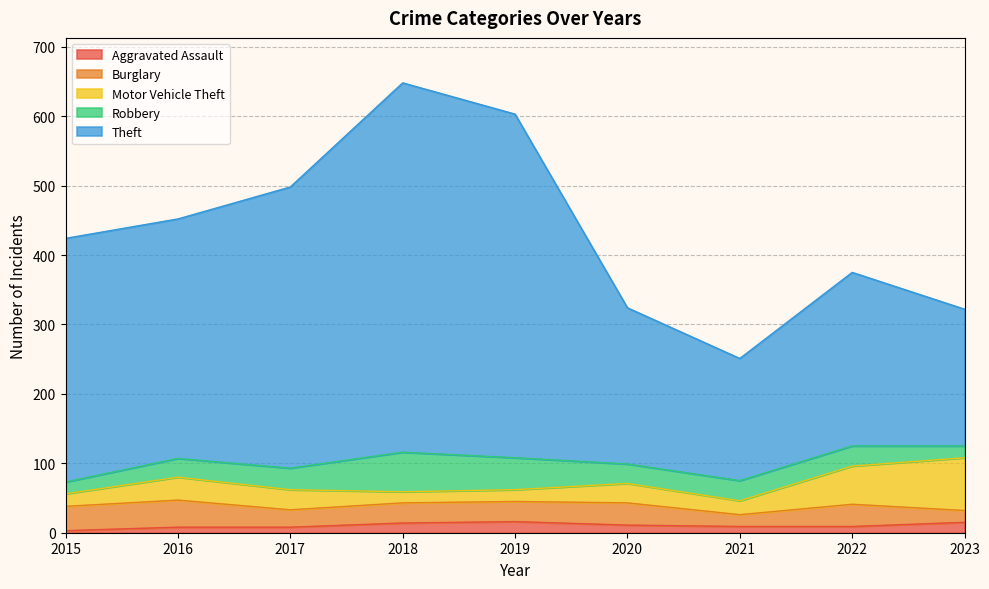

What is the difference between the Motor Vehicle Theft values at 2021 and 2016?

13